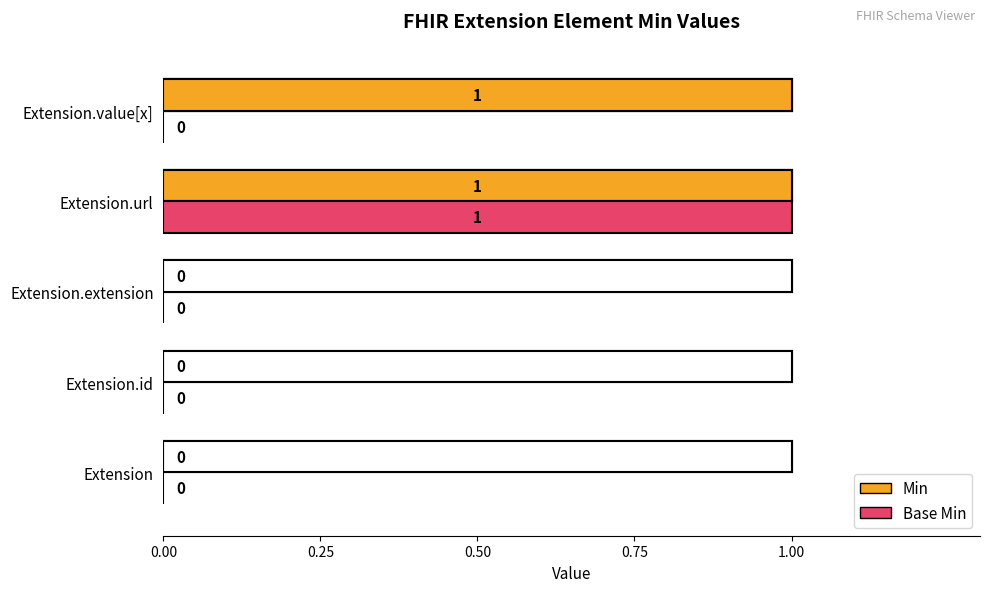

Count the Min values in the range 0 to 1.

5